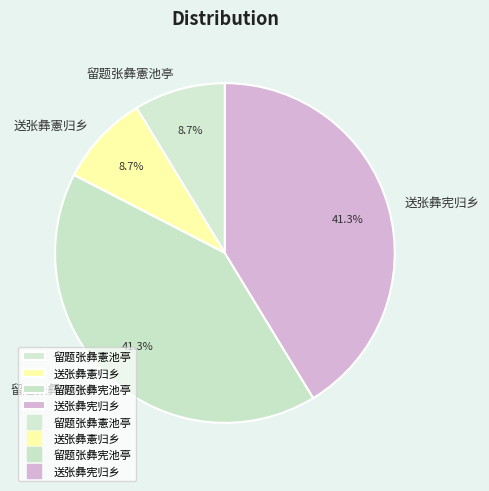

Which has a higher value, 送张彝宪归乡 or 送张彝憲归乡?

送张彝宪归乡